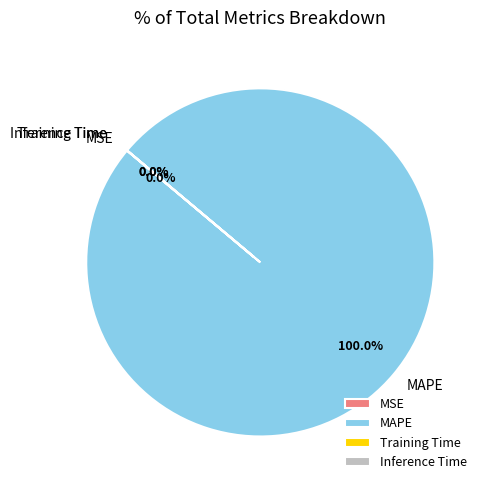

Which slice is the smallest?

MSE